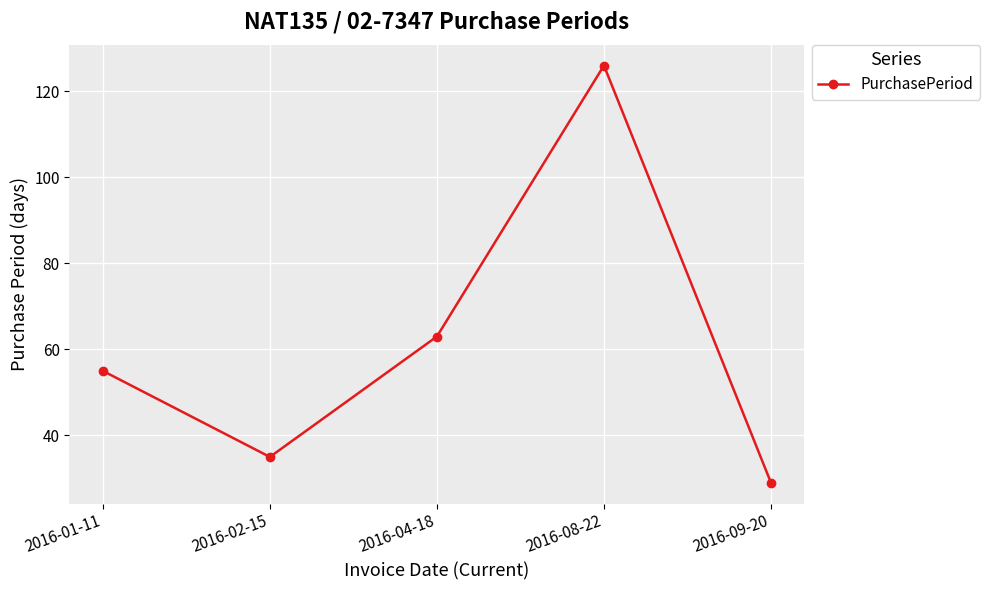

What is the sum of the values at 2016-01-11 and 2016-04-18?

118